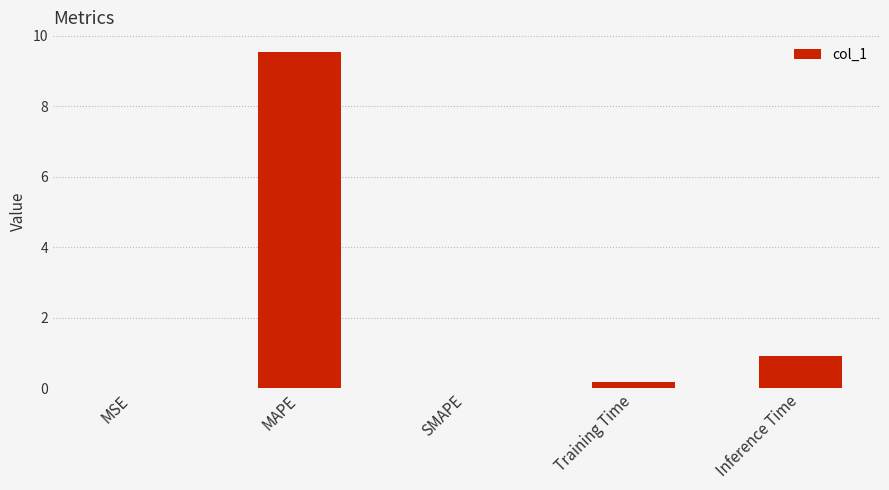

True or false: the data shows 0.9 at Inference Time.

True